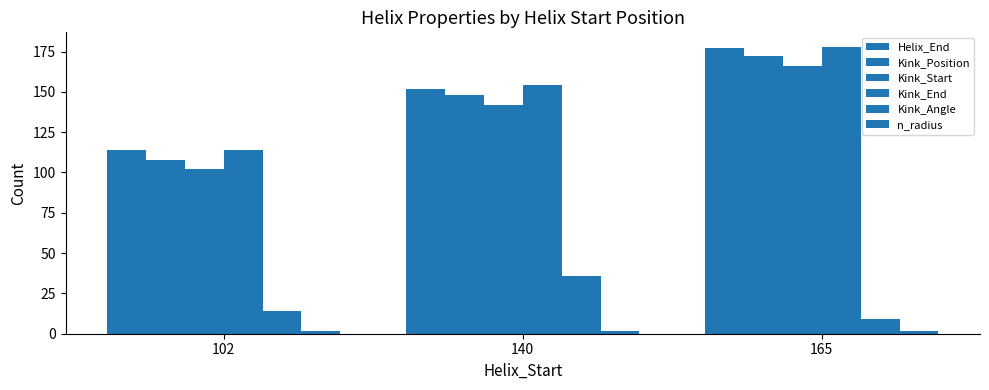

Which label corresponds to the largest value in the chart?

165